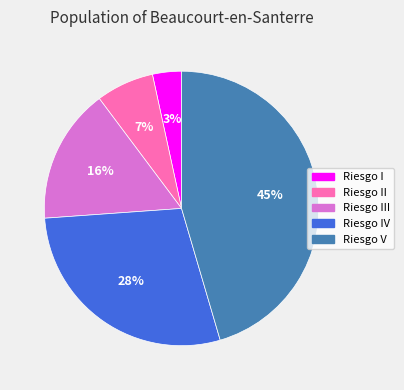

Which has a higher value, Riesgo V or Riesgo II?

Riesgo V